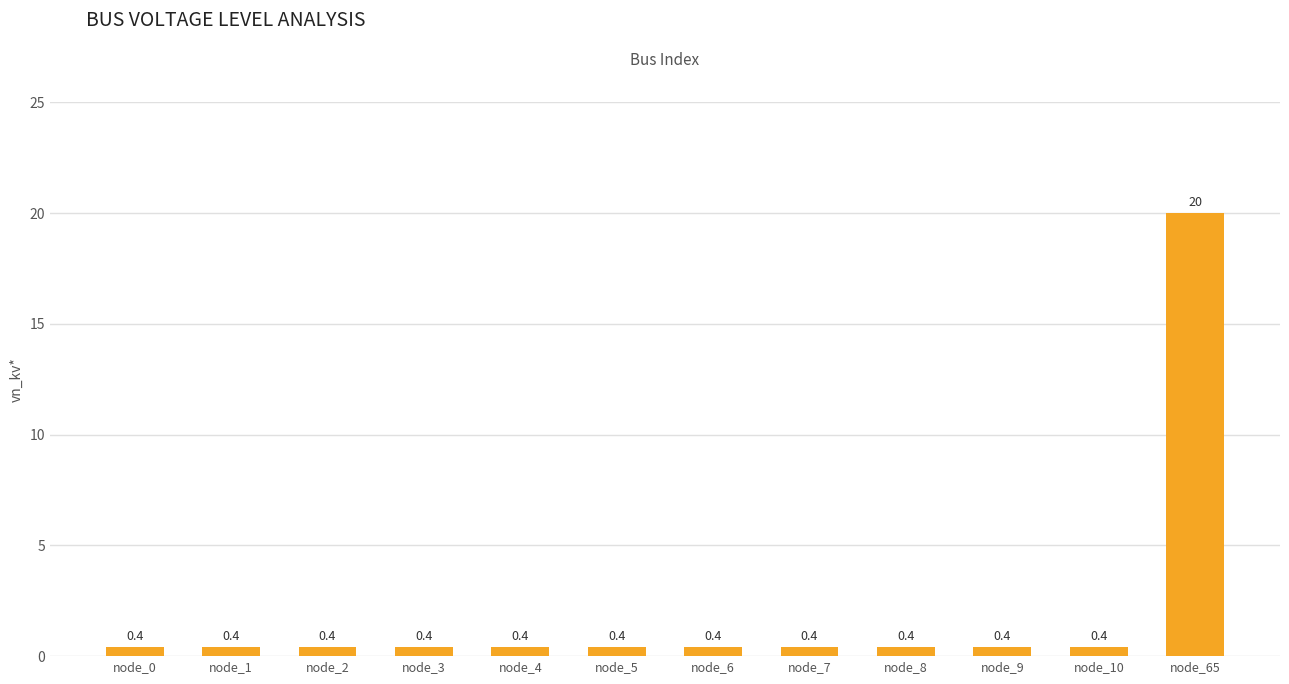

At which category does the chart reach its peak across all series?

node_65